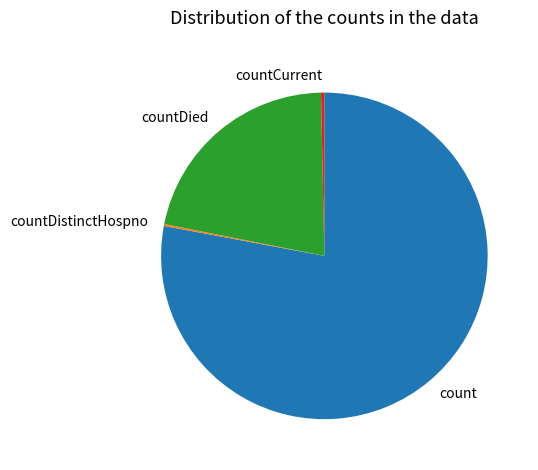

The countDied slice represents 12% of the pie. True or false?

False